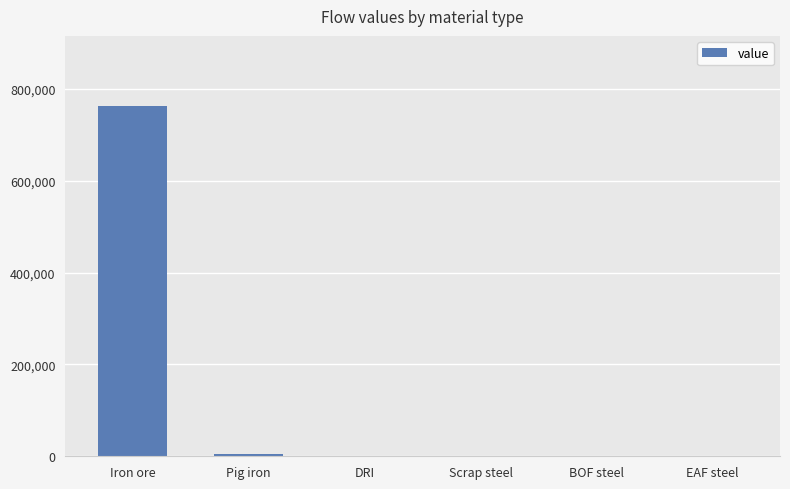

Is it true that the value at BOF steel is -463233.2?

False